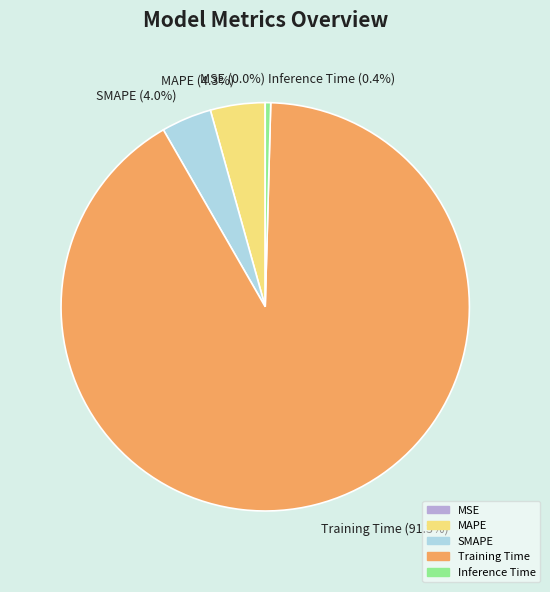

What percentage is NOT represented by Inference Time?

99.6%